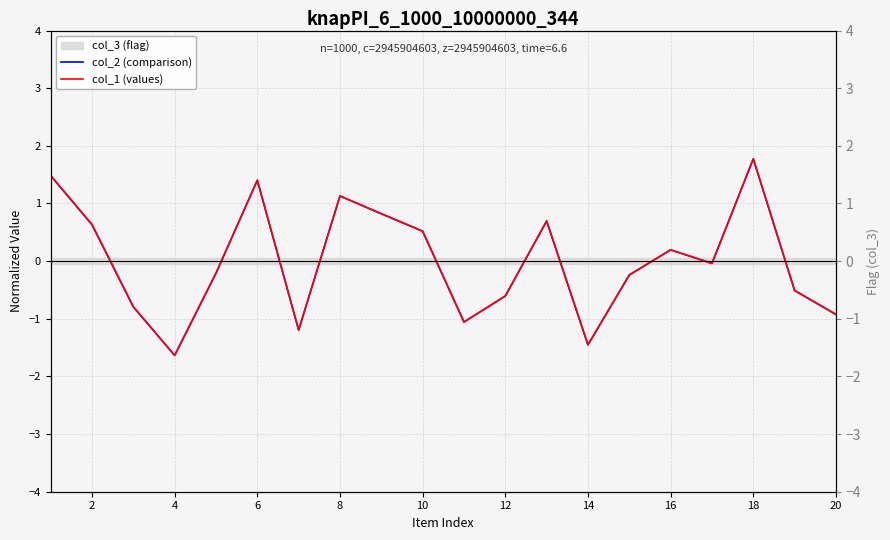

How many data points in col_2 (comparison) are less than 0?

11